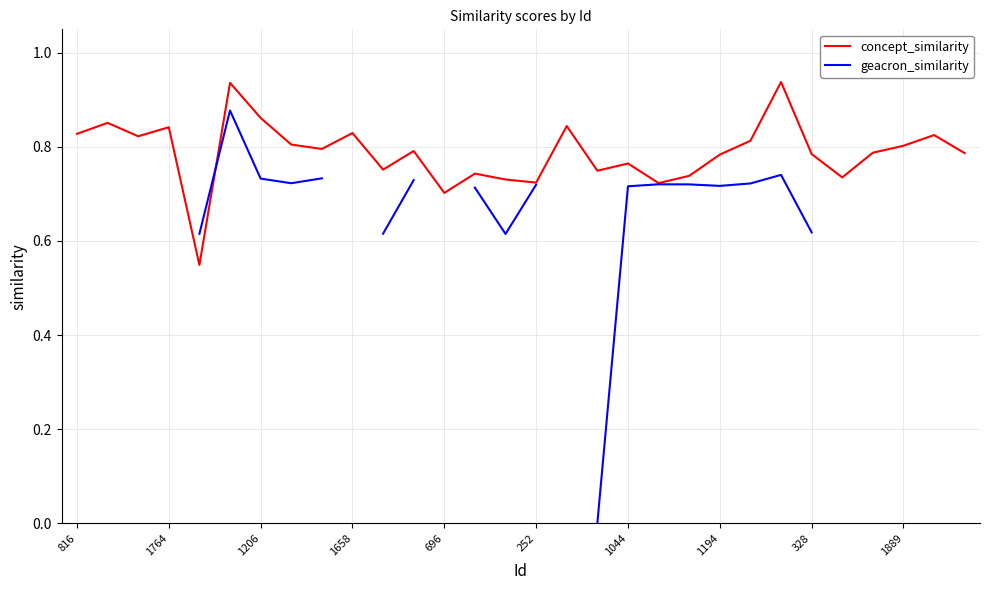

What is the maximum value shown in the chart?

0.9